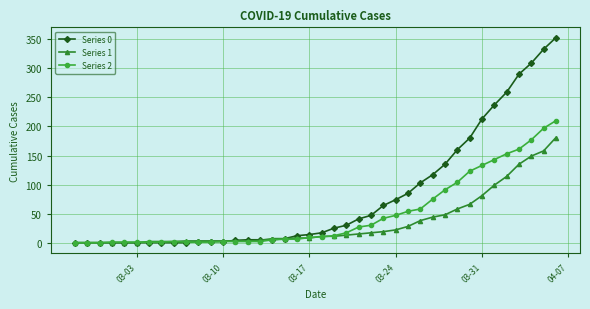

What is the average value of the Series 0 series?

78